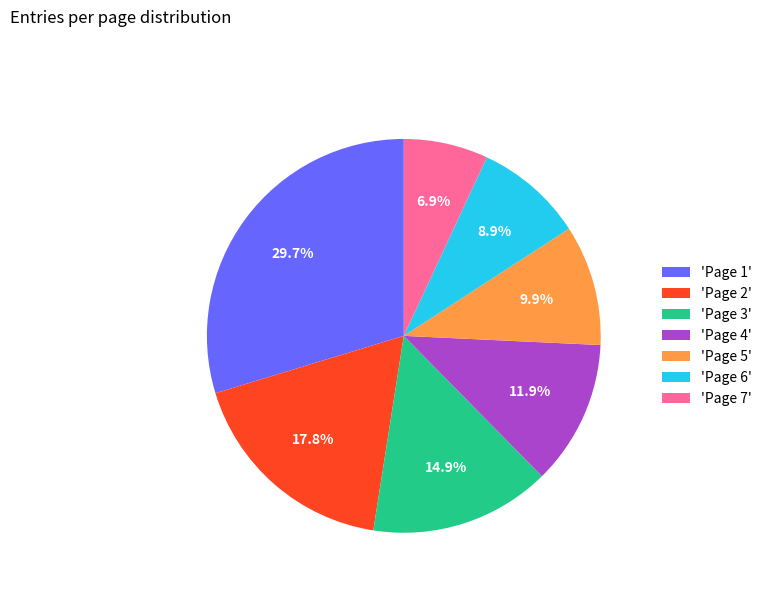

Is there any slice that represents more than half of the pie?

No